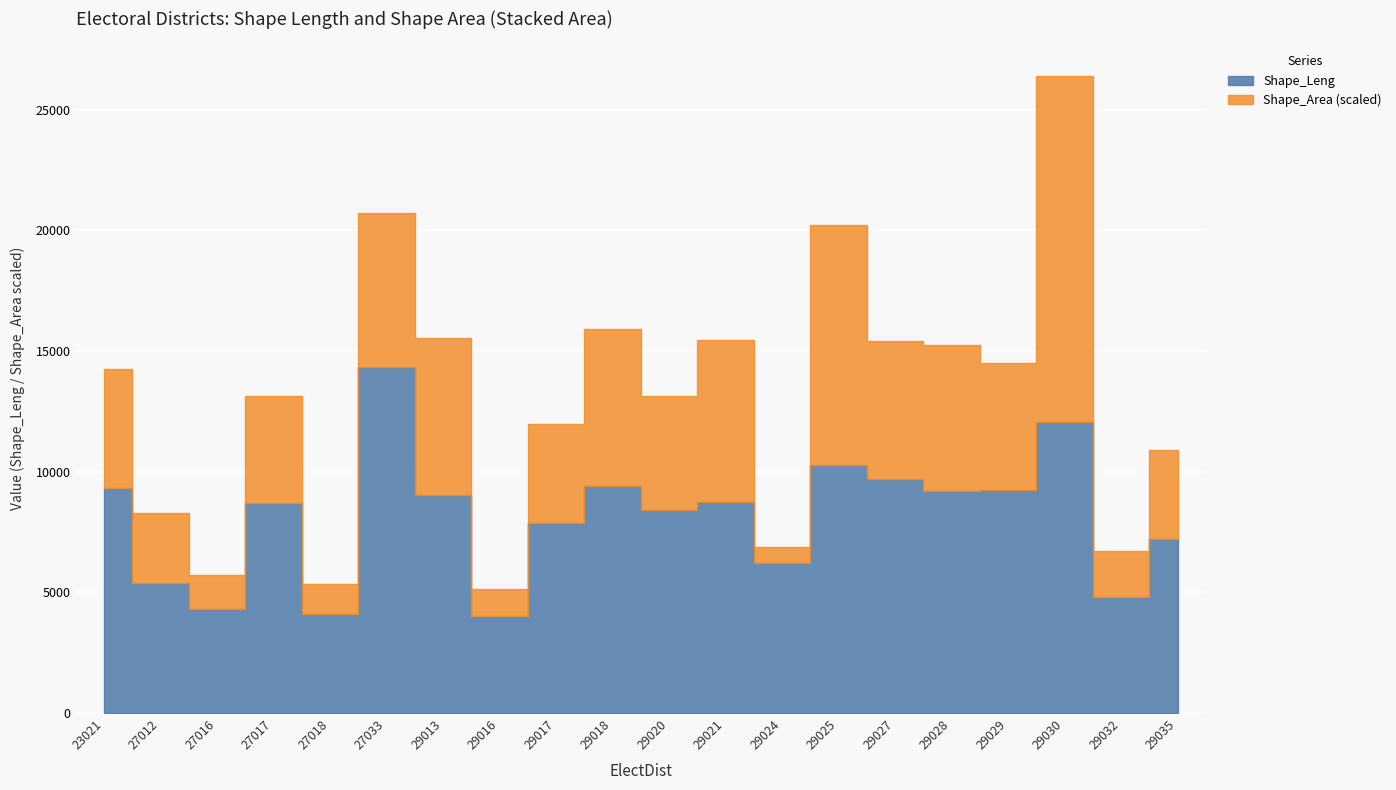

What is the lowest value of the Shape_Leng series?

4036.5